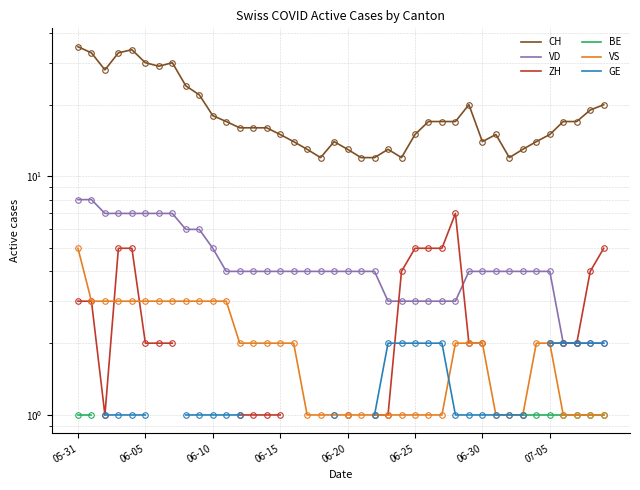

Which series changed the most between 8 and 17?

CH